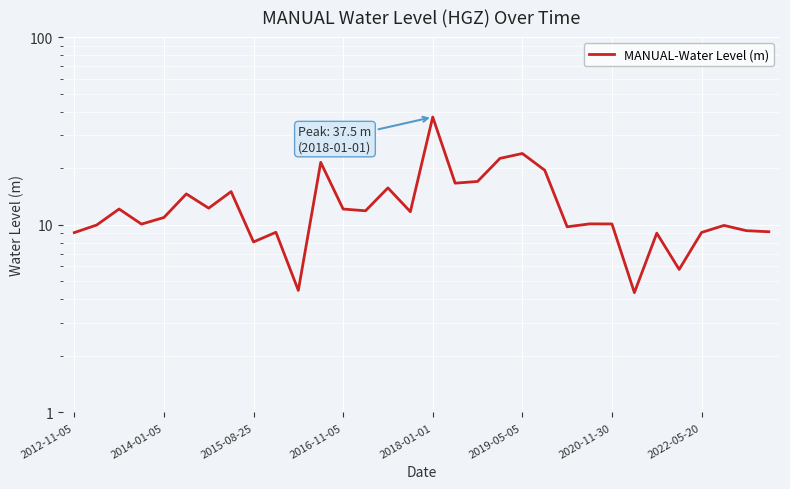

What is the change in value from 29 to 30?

-0.6